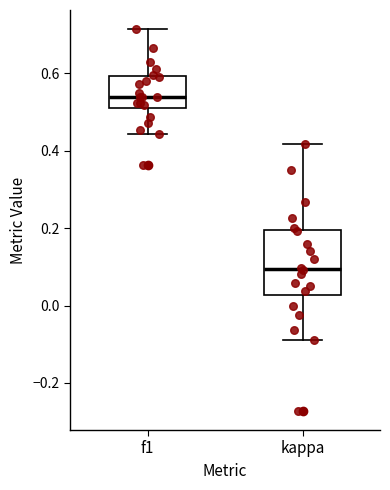

Where does the lower whisker of the box for f1 end on the y-axis? The values are not printed on the chart, so give them approximately, as read against the axis.

0.44